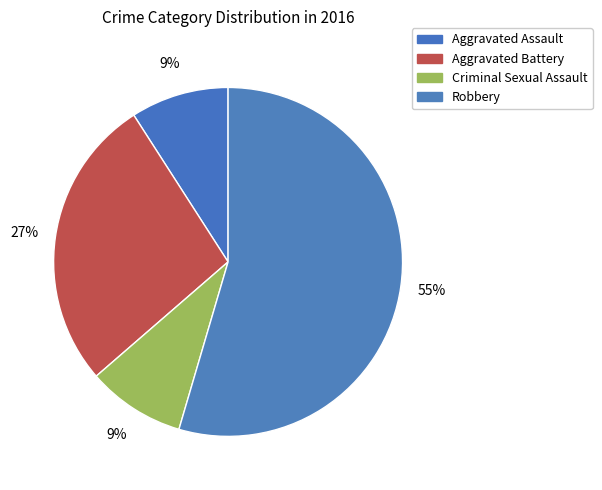

How many segments does this pie chart have?

4